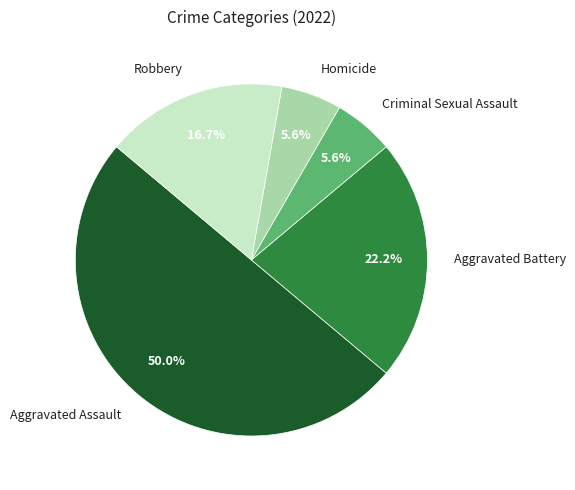

Does Criminal Sexual Assault represent more than half of the total?

No